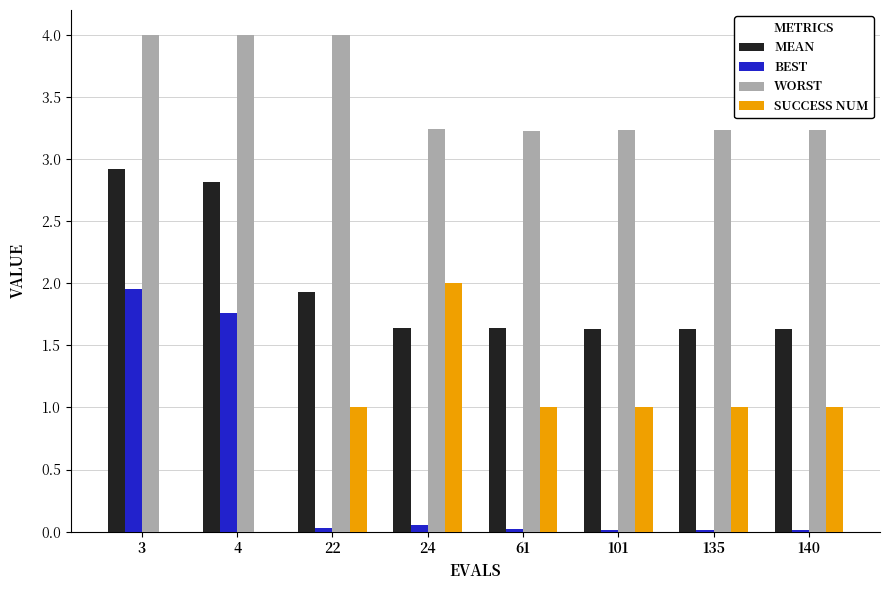

What is the maximum value shown in the chart?

4.0